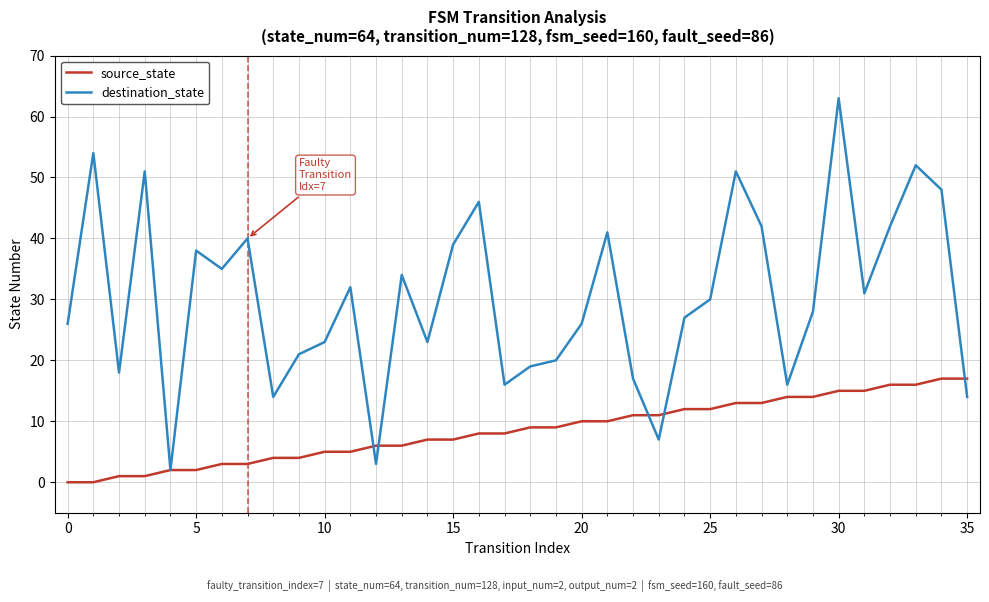

Reading right to left, transcribe all the data shown in this chart.

source_state: 17	17	16	16	15	15	14	14	13	13	12	12	11	11	10	10	9	9	8	8	7	7	6	6	5	5	4	4	3	3	2	2	1	1	0	0
destination_state: 14	48	52	42	31	63	28	16	42	51	30	27	7	17	41	26	20	19	16	46	39	23	34	3	32	23	21	14	40	35	38	2	51	18	54	26